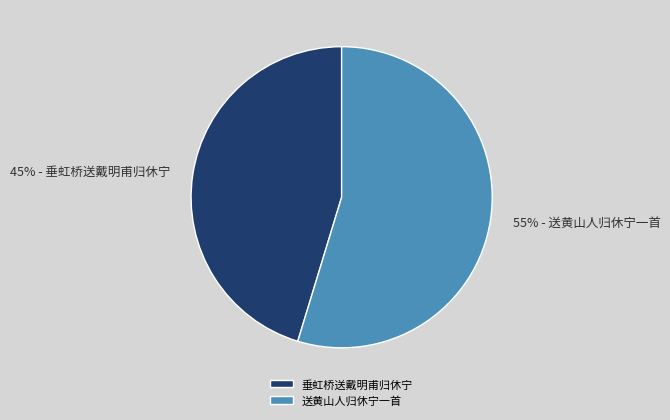

Is 送黄山人归休宁一首 the majority of the pie?

Yes